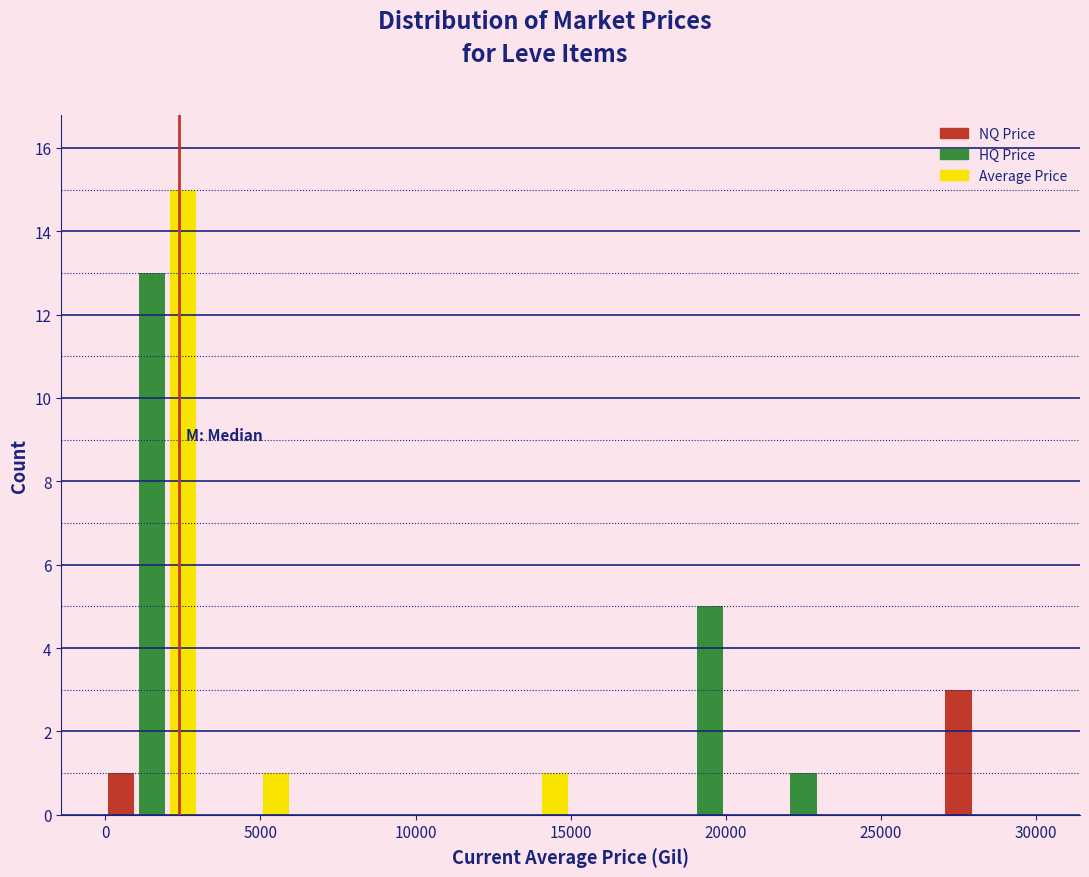

Read against the x-axis, roughly where is the centre of the tallest bar?

2500